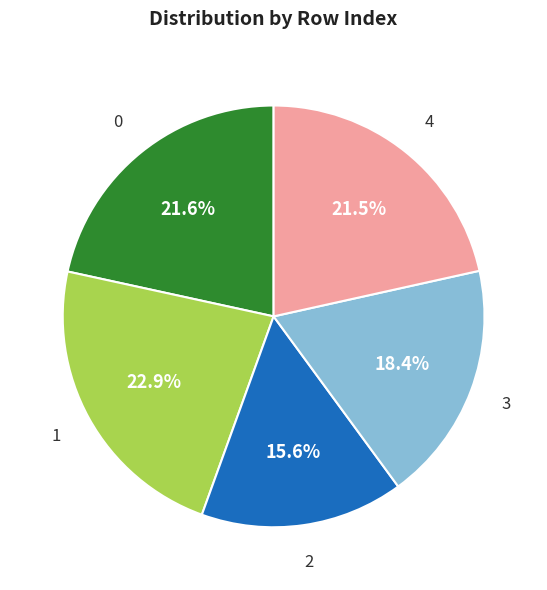

Count the number of slices in the pie.

5